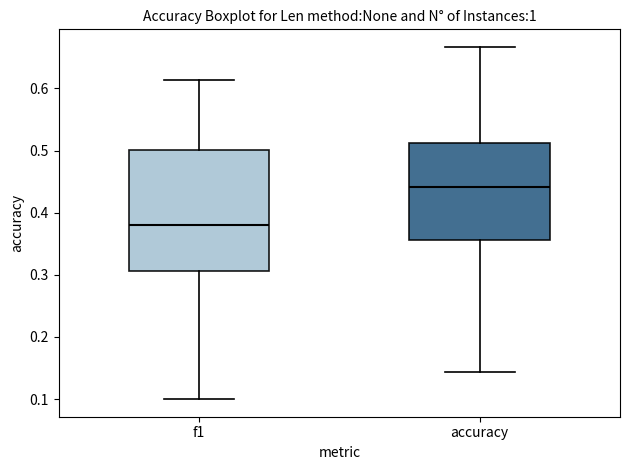

Reading left to right, transcribe this box plot: for each box, give where its median line is, the range the box spans, and where its two whiskers end, as read against the y-axis. The values are not printed on the chart, so give them approximately, as read against the axis.

f1: median 0.38, box 0.31 to 0.50, whiskers 0.10 to 0.61
accuracy: median 0.44, box 0.36 to 0.51, whiskers 0.14 to 0.67